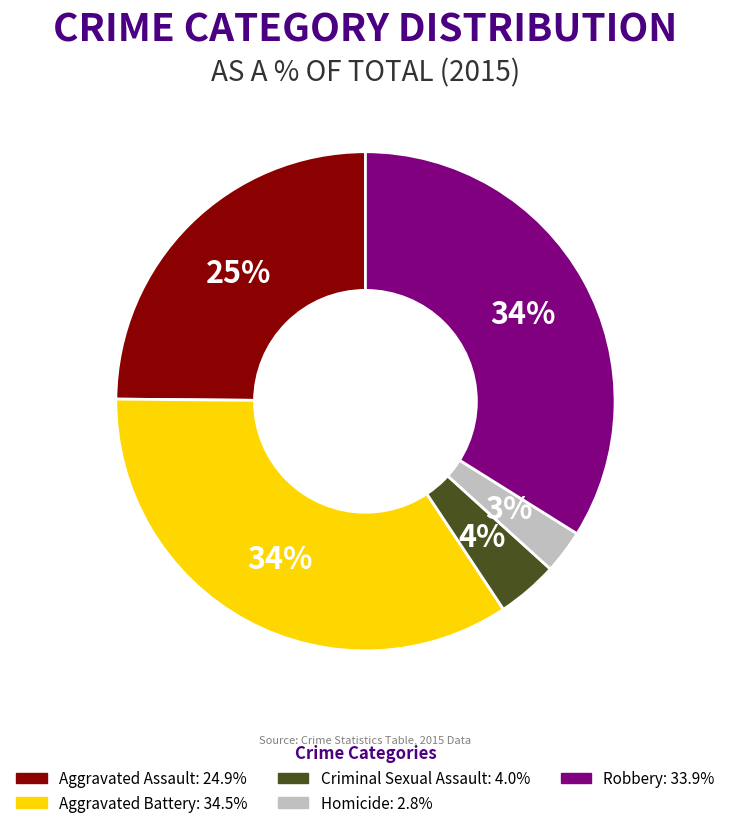

Is the sum of Aggravated Battery and Aggravated Assault greater than half?

Yes